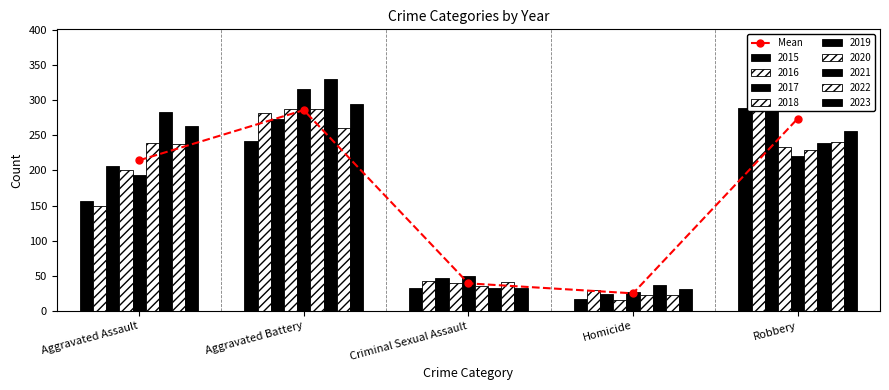

Approximately how many times larger is the value at Criminal Sexual Assault compared to Homicide?

1.6